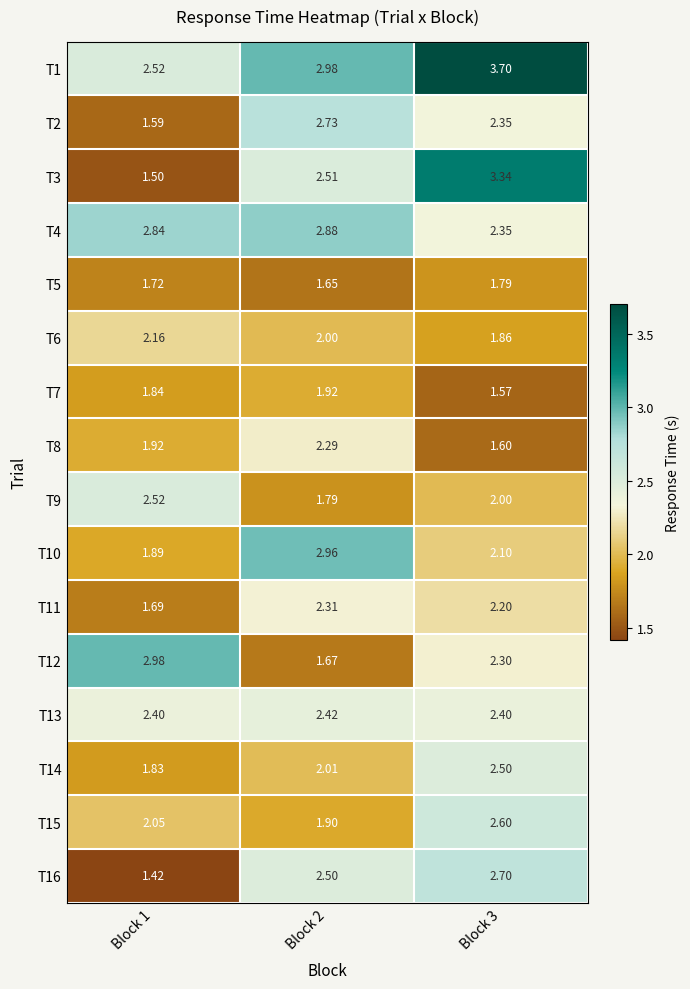

How many values in the T15 series are below 2?

1